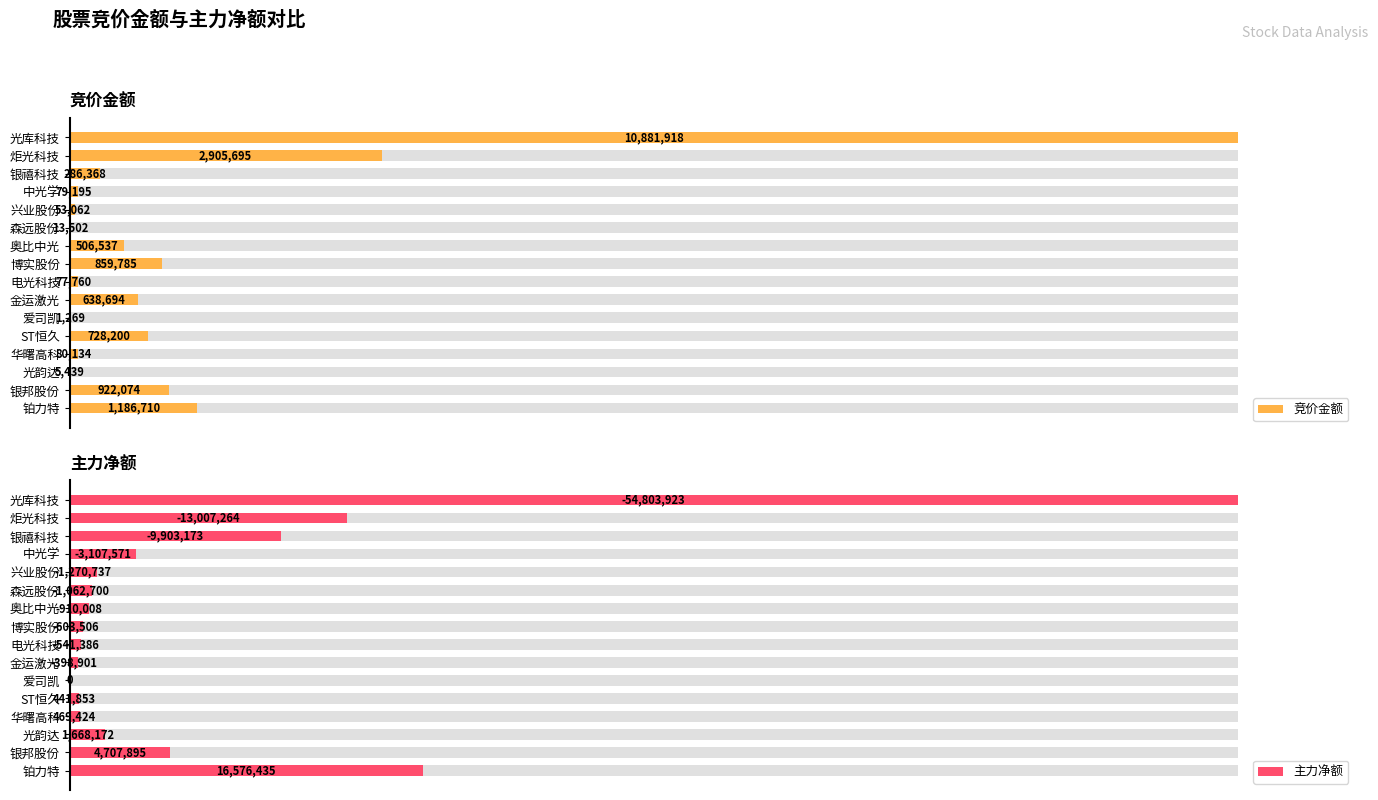

How many data points does each series have?

16